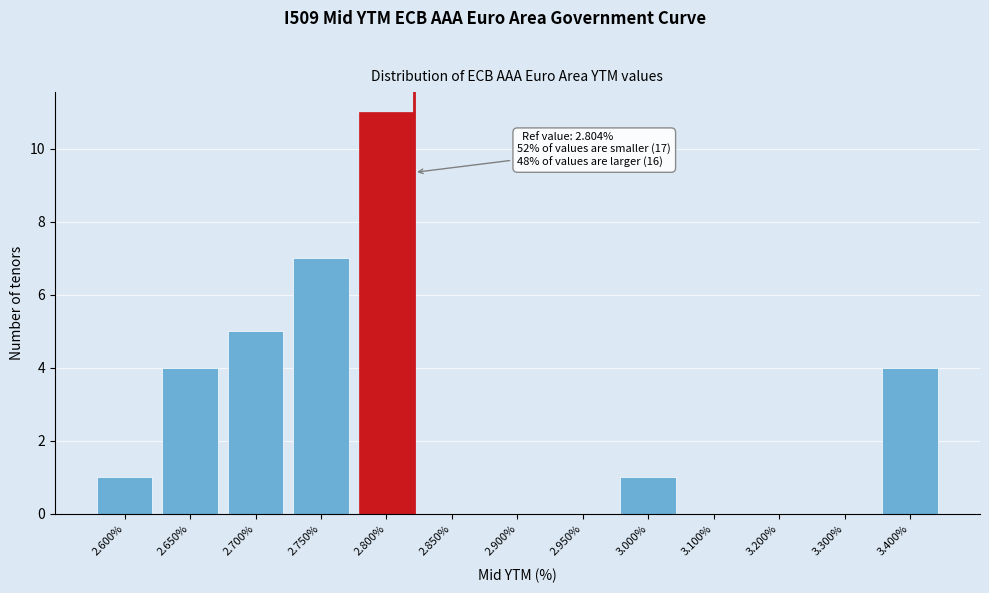

Reading left to right, transcribe all the data shown in this chart.

2.600%=1	2.650%=4	2.700%=5	2.750%=7	2.800%=11	2.850%=0	2.900%=0	2.950%=0	3.000%=1	3.100%=0	3.200%=0	3.300%=0	3.400%=4